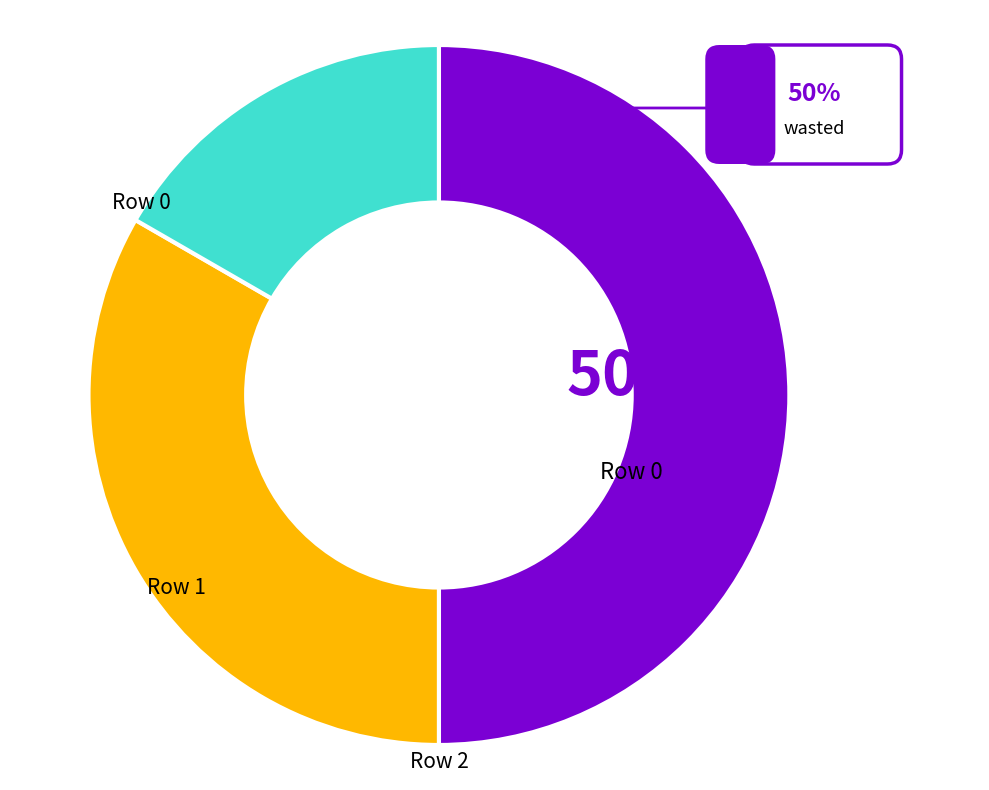

What is the change in value from Row 0 to Row 2?

-2